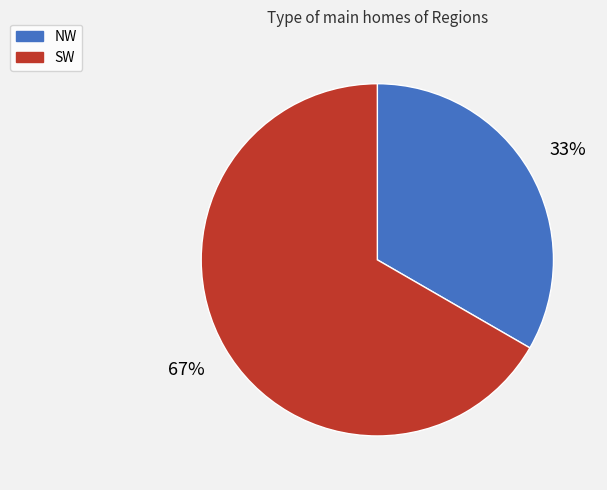

Does NW account for over 50% of the chart?

No